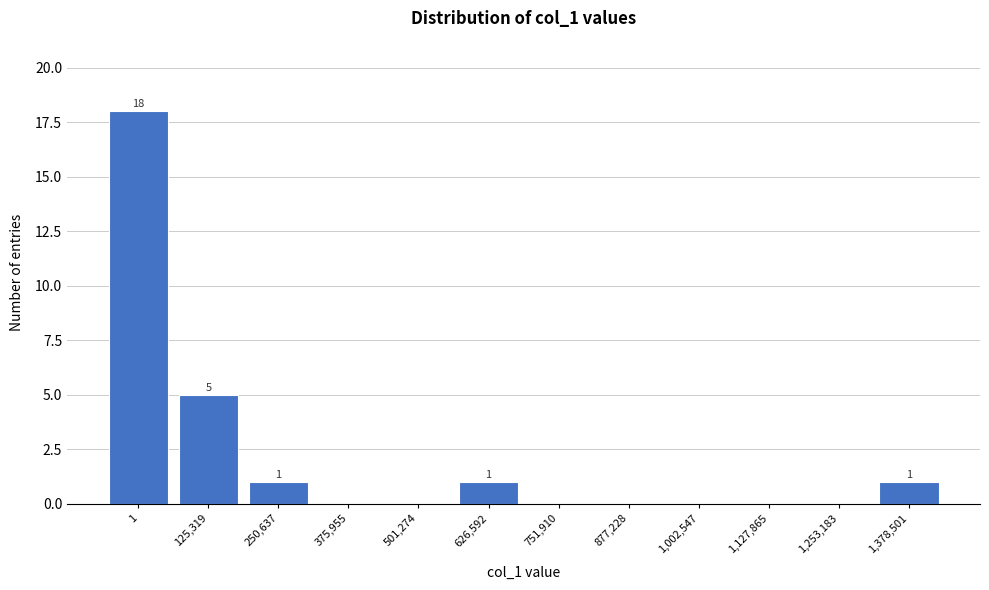

Reading right to left, extract all data points from this chart.

1,378,501=1	1,253,183=0	1,127,865=0	1,002,547=0	877,228=0	751,910=0	626,592=1	501,274=0	375,955=0	250,637=1	125,319=5	1=18